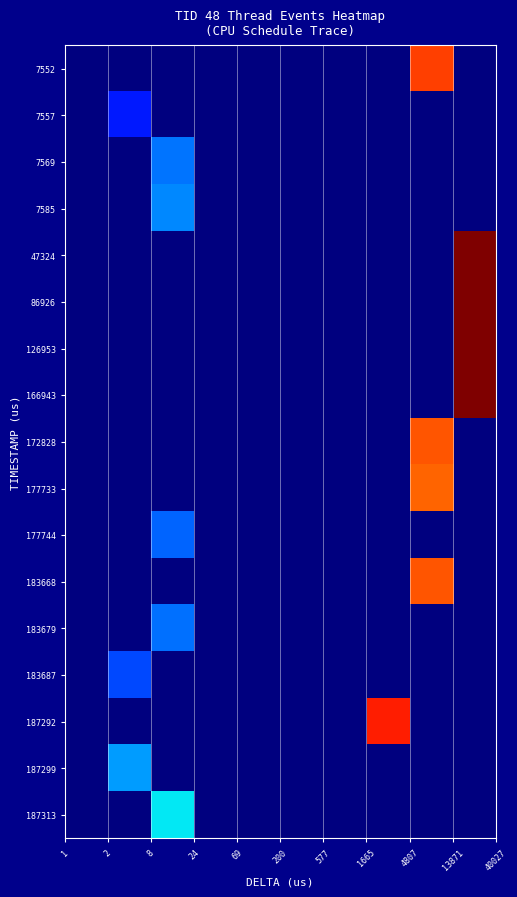

Reading left to right, list all the values displayed in this chart.

7552: 0.0	0.0	0.0	0.0	0.0	0.0	0.0	0.0	8.9	0.0
7557: 0.0	1.6	0.0	0.0	0.0	0.0	0.0	0.0	0.0	0.0
7569: 0.0	0.0	2.6	0.0	0.0	0.0	0.0	0.0	0.0	0.0
7585: 0.0	0.0	2.8	0.0	0.0	0.0	0.0	0.0	0.0	0.0
47324: 0.0	0.0	0.0	0.0	0.0	0.0	0.0	0.0	0.0	10.6
86926: 0.0	0.0	0.0	0.0	0.0	0.0	0.0	0.0	0.0	10.6
126953: 0.0	0.0	0.0	0.0	0.0	0.0	0.0	0.0	0.0	10.6
166943: 0.0	0.0	0.0	0.0	0.0	0.0	0.0	0.0	0.0	10.6
172828: 0.0	0.0	0.0	0.0	0.0	0.0	0.0	0.0	8.7	0.0
177733: 0.0	0.0	0.0	0.0	0.0	0.0	0.0	0.0	8.5	0.0
177744: 0.0	0.0	2.4	0.0	0.0	0.0	0.0	0.0	0.0	0.0
183668: 0.0	0.0	0.0	0.0	0.0	0.0	0.0	0.0	8.7	0.0
183679: 0.0	0.0	2.5	0.0	0.0	0.0	0.0	0.0	0.0	0.0
183687: 0.0	2.1	0.0	0.0	0.0	0.0	0.0	0.0	0.0	0.0
187292: 0.0	0.0	0.0	0.0	0.0	0.0	0.0	9.3	0.0	0.0
187299: 0.0	2.9	0.0	0.0	0.0	0.0	0.0	0.0	0.0	0.0
187313: 0.0	0.0	3.8	0.0	0.0	0.0	0.0	0.0	0.0	0.0